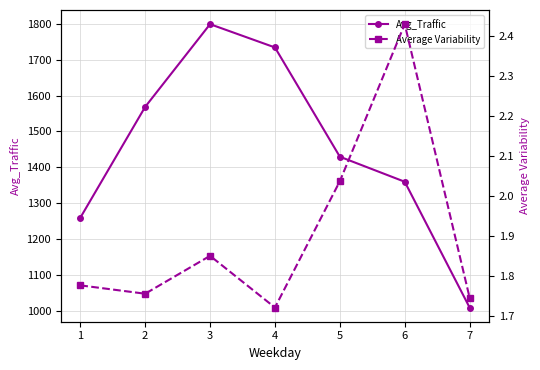

True or false: Avg_Traffic and Average Variability intersect in this chart.

False